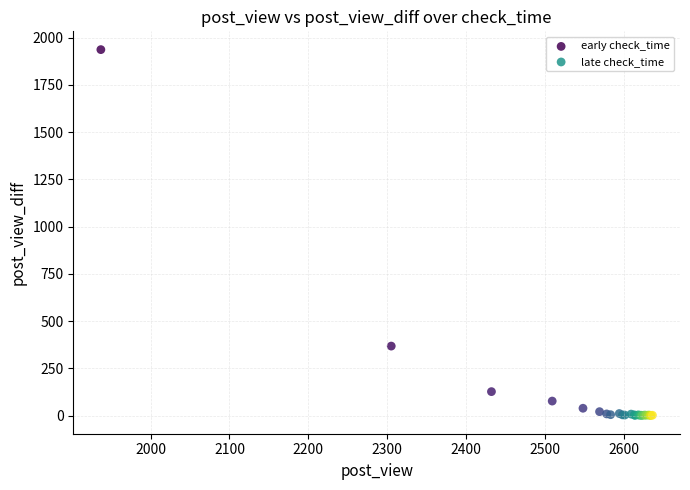

Which series reaches the maximum Y coordinate?

early check_time